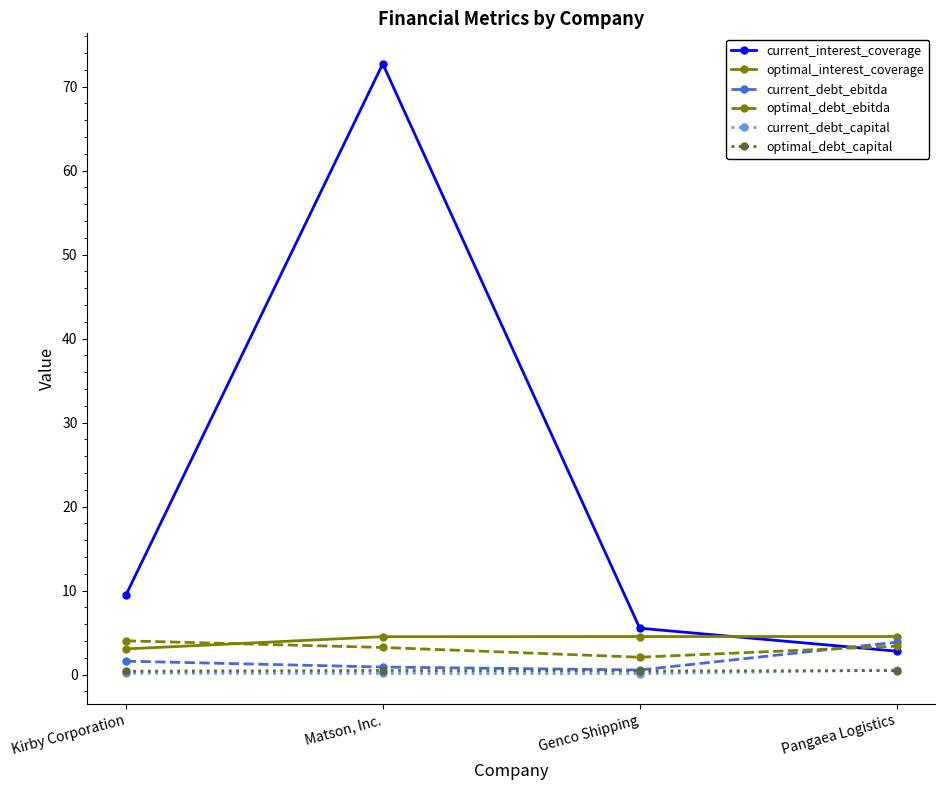

At which category does current_interest_coverage reach its first local peak?

Matson, Inc.